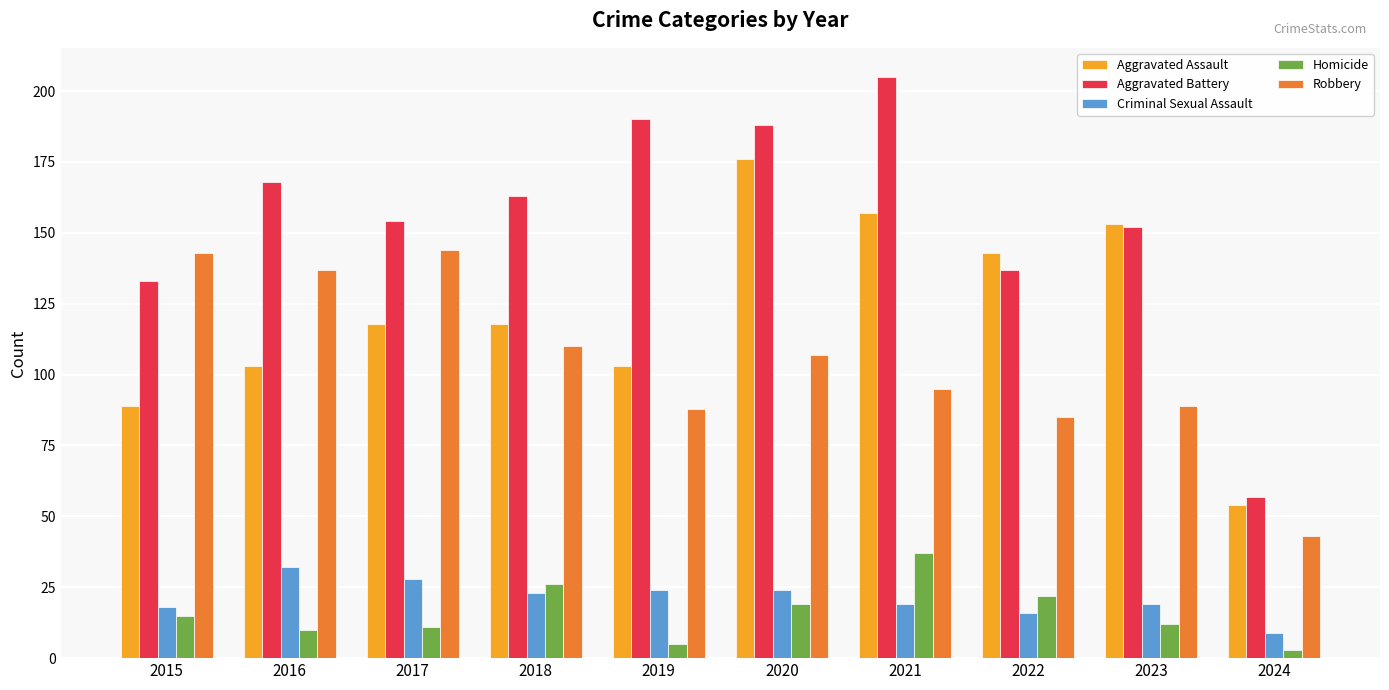

At 2021, list the series in order from smallest to largest.

Criminal Sexual Assault, Homicide, Robbery, Aggravated Assault, Aggravated Battery